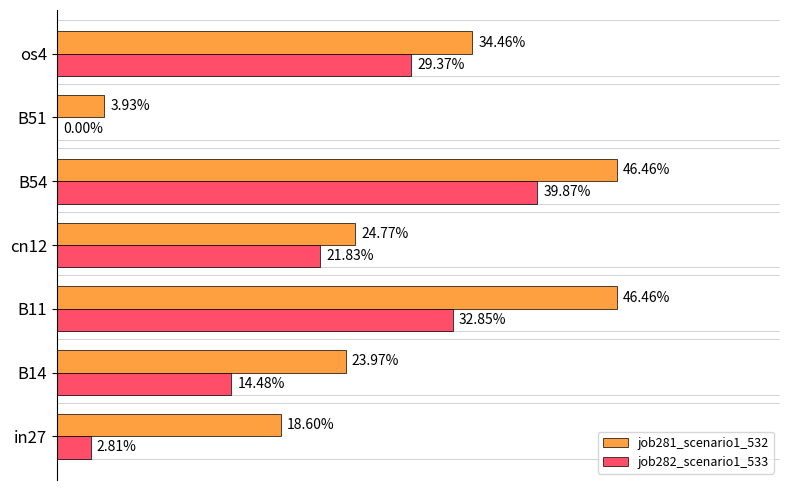

What are all the series names shown in the legend?

job281_scenario1_532, job282_scenario1_533